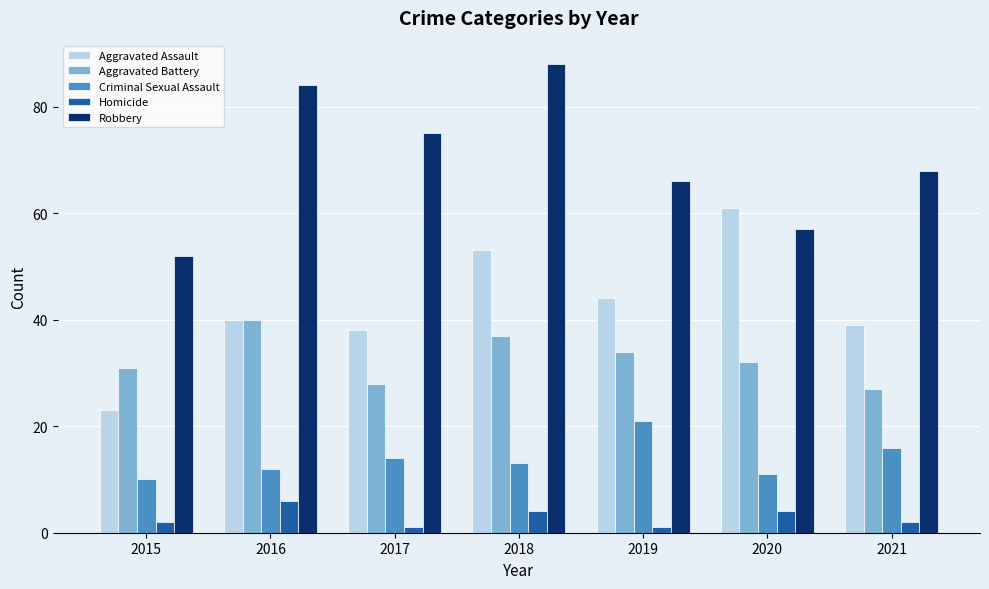

How many bars are there in total?

35